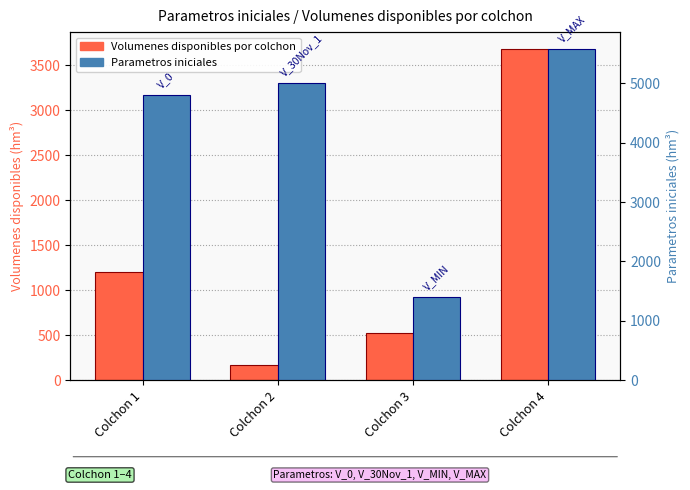

Where is Volumenes disponibles por colchon nearest to the value 1926?

Colchon 1